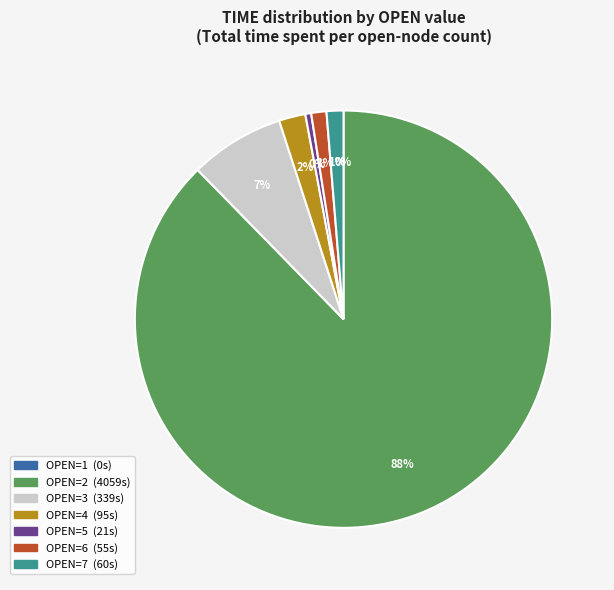

To the nearest percent, what is the average slice percentage?

14%